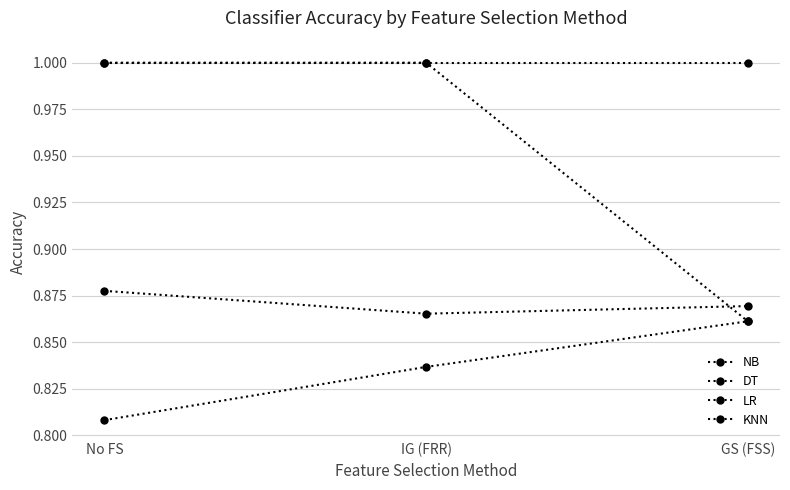

Is this an area chart (filled region under the line)?

No